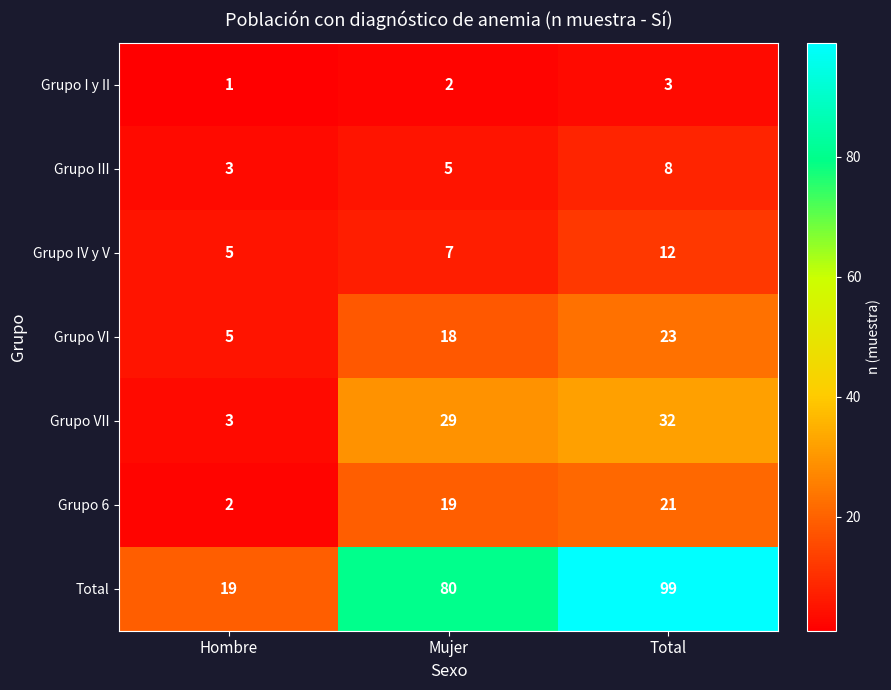

Reading left to right, what are all the values shown in this chart?

Grupo I y II: Hombre=1	Mujer=2	Total=3
Grupo III: Hombre=3	Mujer=5	Total=8
Grupo IV y V: Hombre=5	Mujer=7	Total=12
Grupo VI: Hombre=5	Mujer=18	Total=23
Grupo VII: Hombre=3	Mujer=29	Total=32
Grupo 6: Hombre=2	Mujer=19	Total=21
Total: Hombre=19	Mujer=80	Total=99